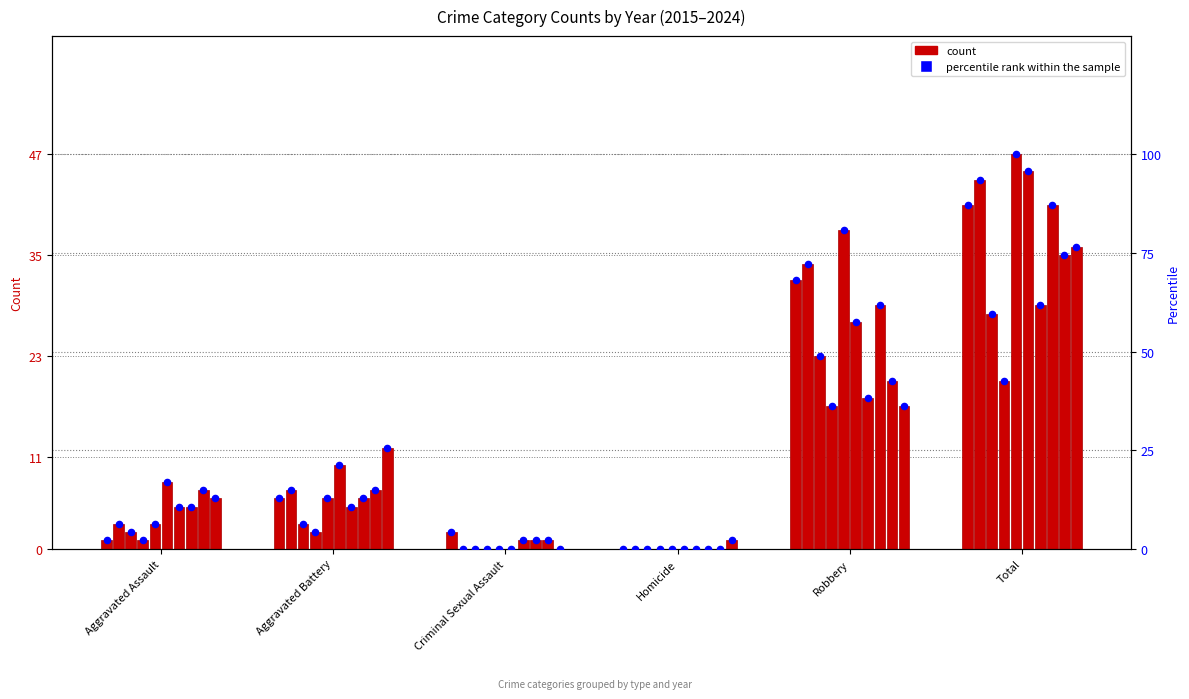

Between Criminal Sexual Assault and Aggravated Battery, which is larger?

Aggravated Battery